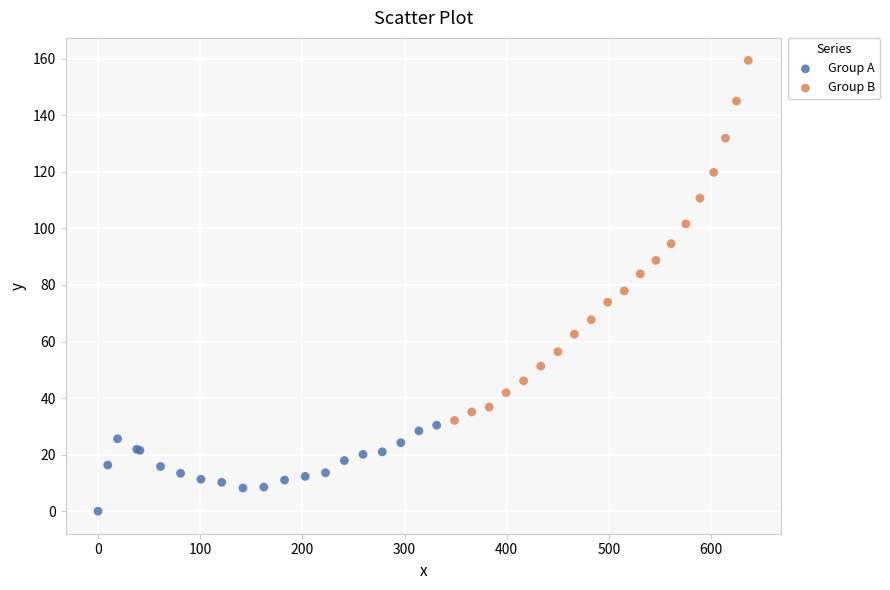

Which series contains the lowest Y value?

Group A